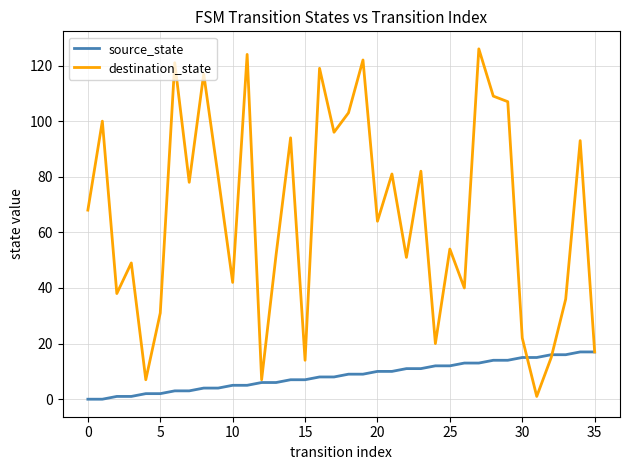

Rank the series by their average value, from highest to lowest.

destination_state, source_state